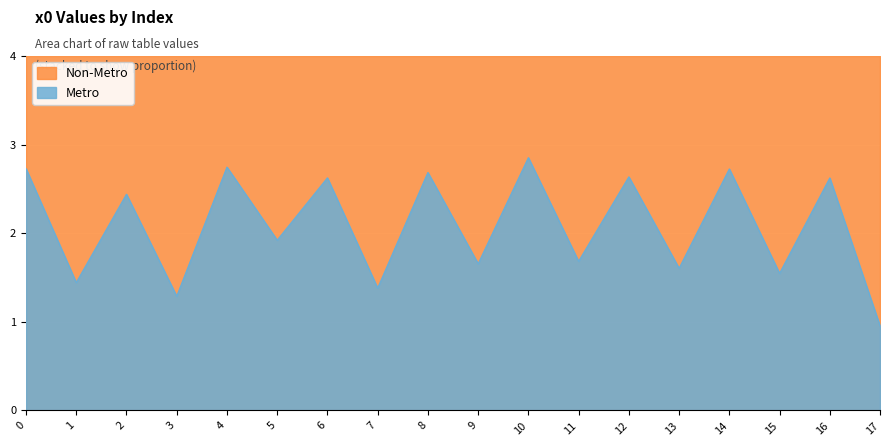

What is the value of the 2nd point from the left?

1.4